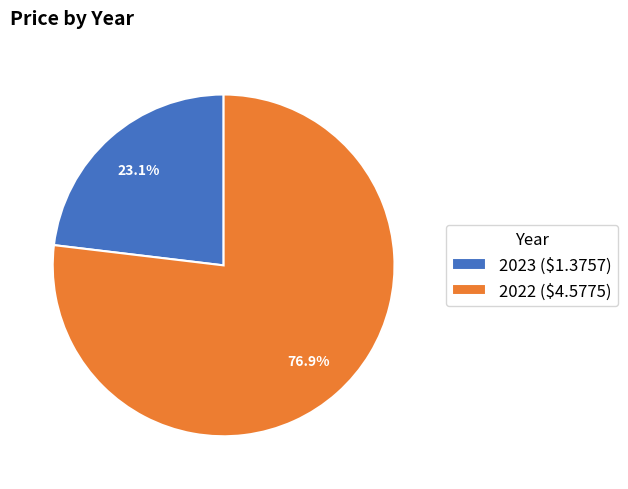

Does 2023 represent more than half of the total?

No